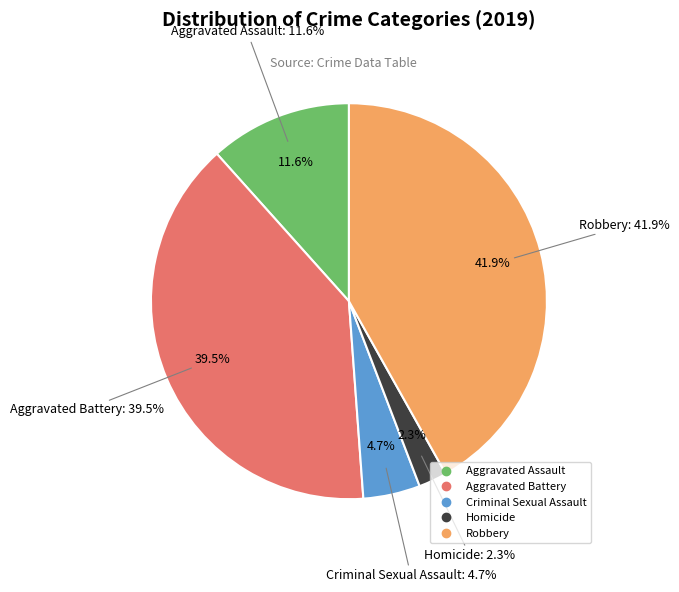

What is the total percentage of Aggravated Assault and Aggravated Battery?

51.2%